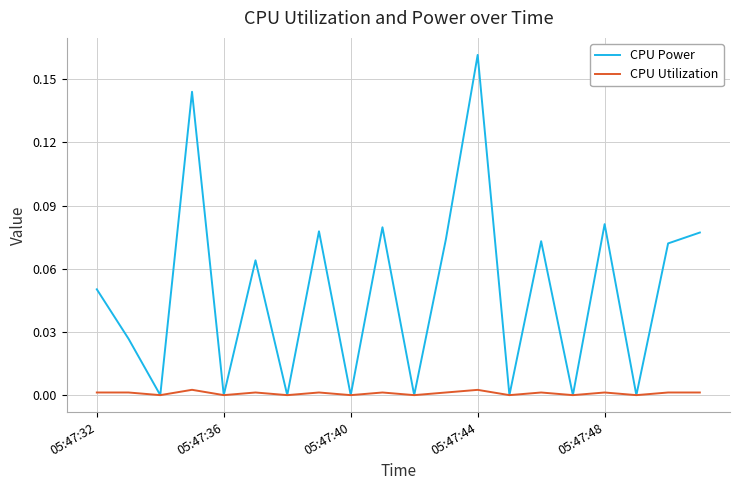

Is this an area chart (filled region under the line)?

No